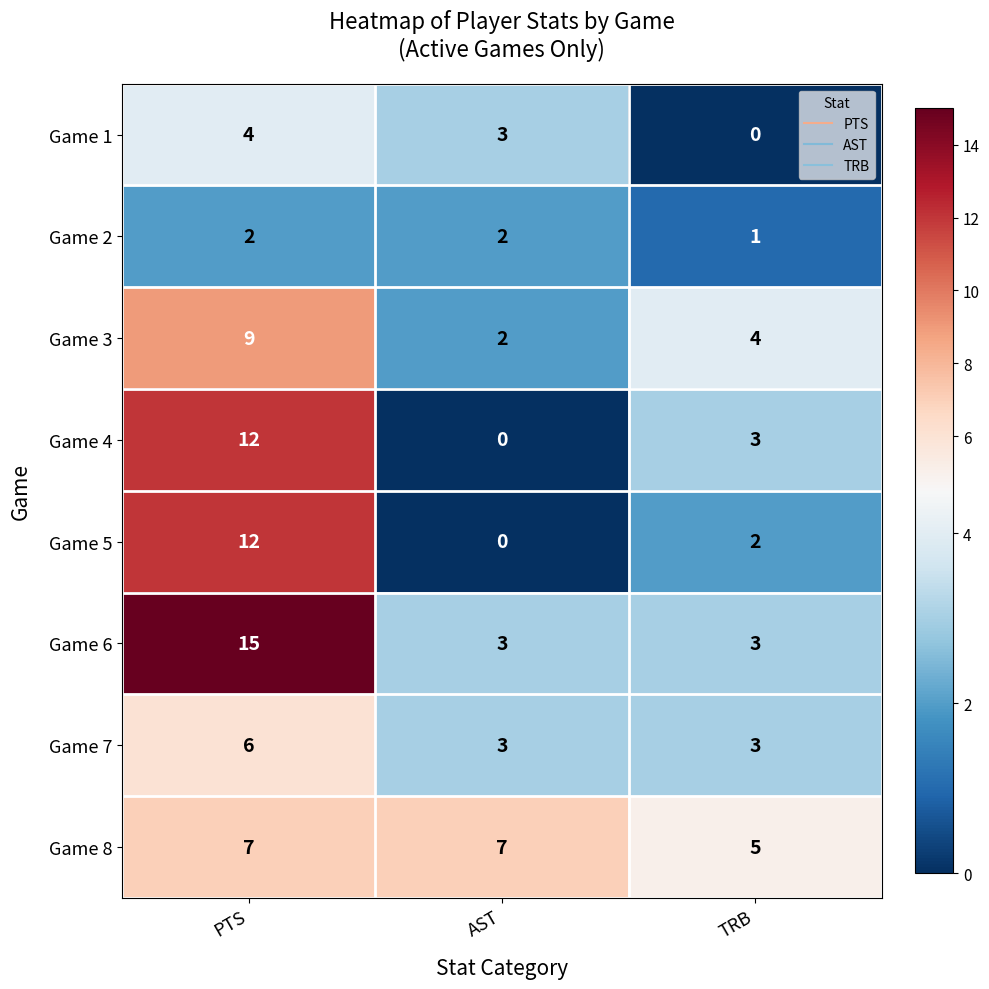

At which category is the sum across all series the highest?

PTS